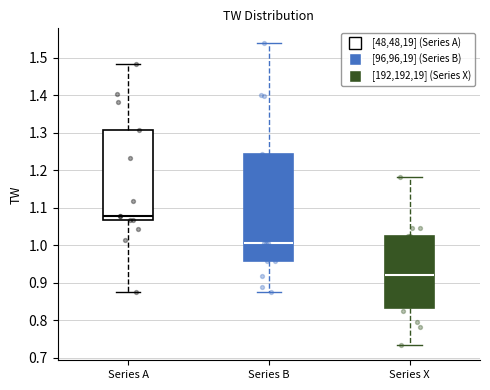

Reading left to right, read every box against the y-axis: the position of its median line, the range the box covers, and the ends of its whiskers. The values are not printed on the chart, so give them approximately, as read against the axis.

Series A: median 1.08, box 1.07 to 1.31, whiskers 0.87 to 1.48
Series B: median 1.00, box 0.96 to 1.24, whiskers 0.87 to 1.54
Series X: median 0.92, box 0.83 to 1.02, whiskers 0.73 to 1.18